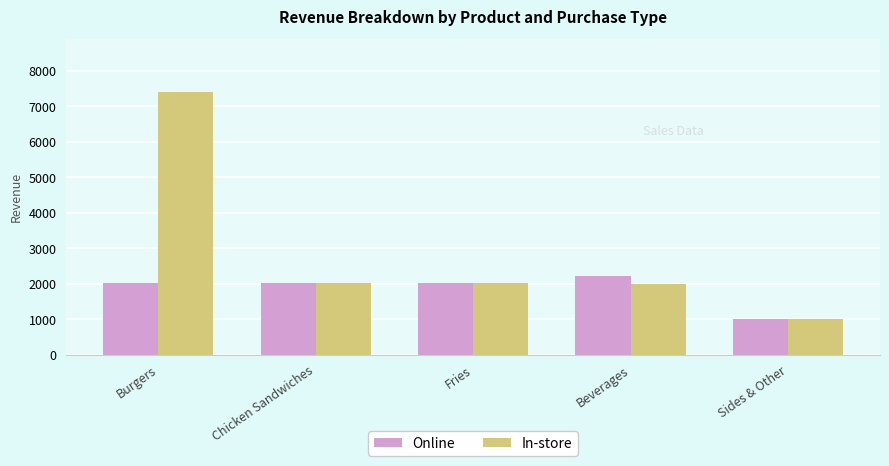

What is the spread (max minus min) of values at Beverages?

200.6